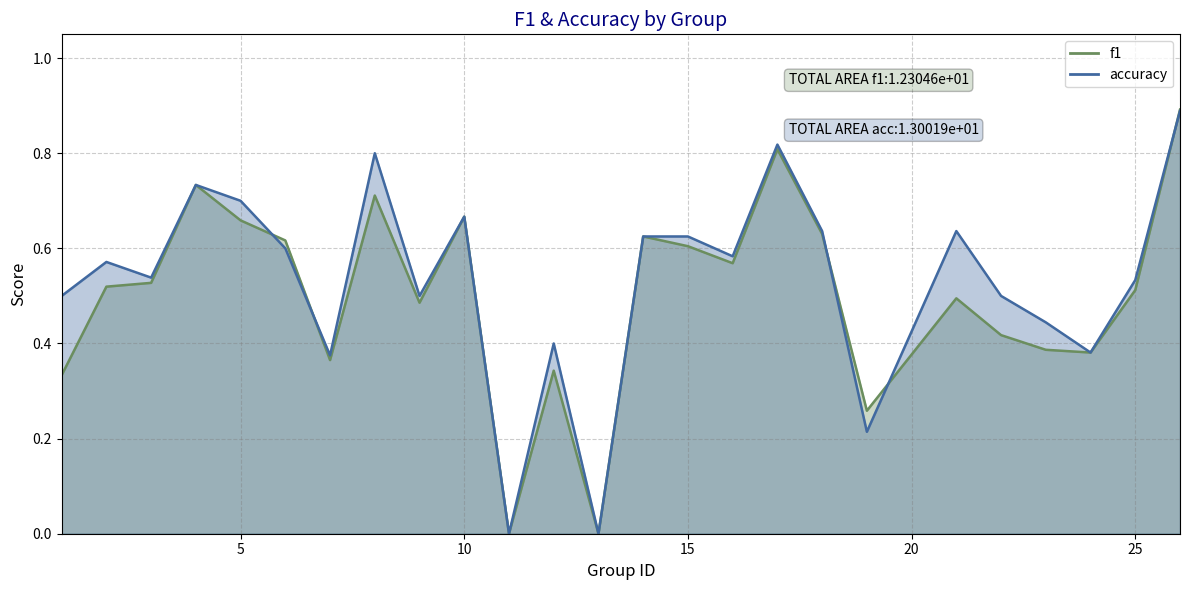

Is it true that accuracy equals 0.6 at 18?

True